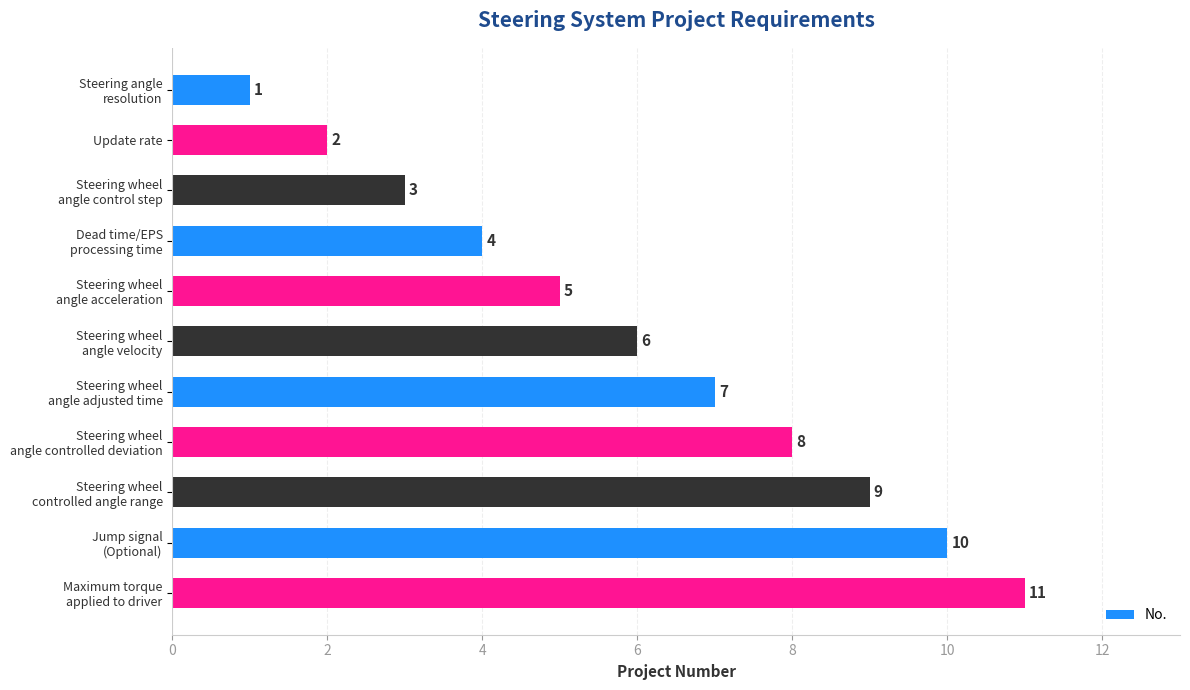

What is the value of the 3rd bar from the top?

3